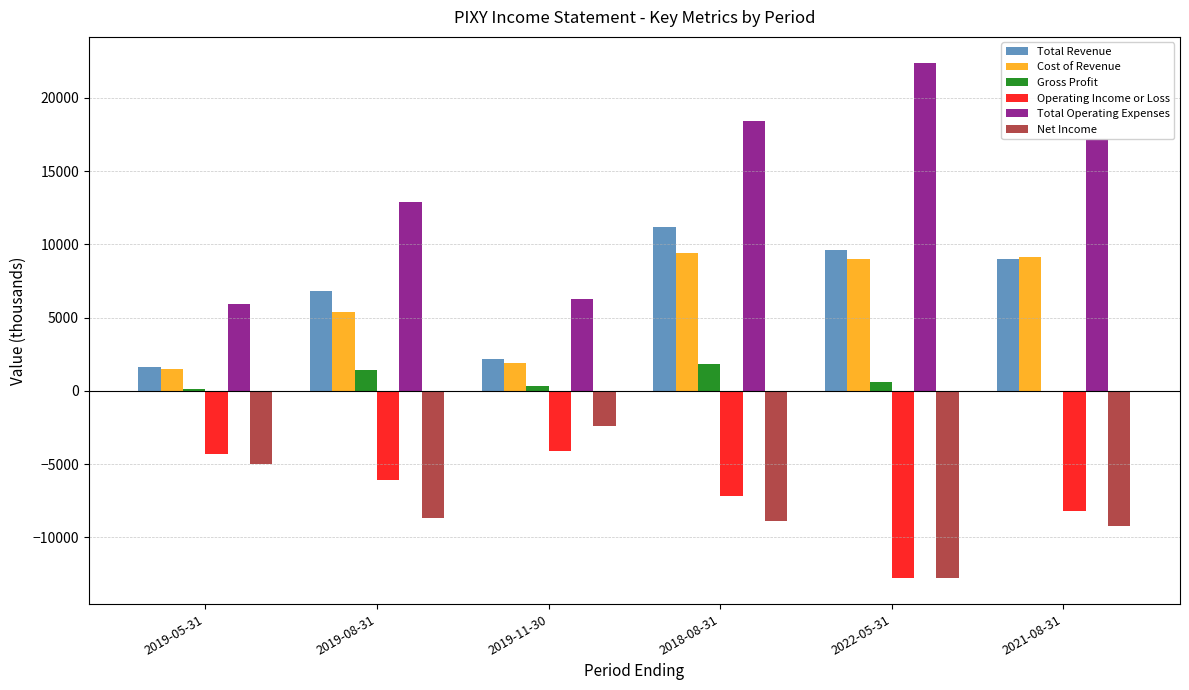

What are all the series names shown in the legend?

Total Revenue, Cost of Revenue, Gross Profit, Operating Income or Loss, Total Operating Expenses, Net Income